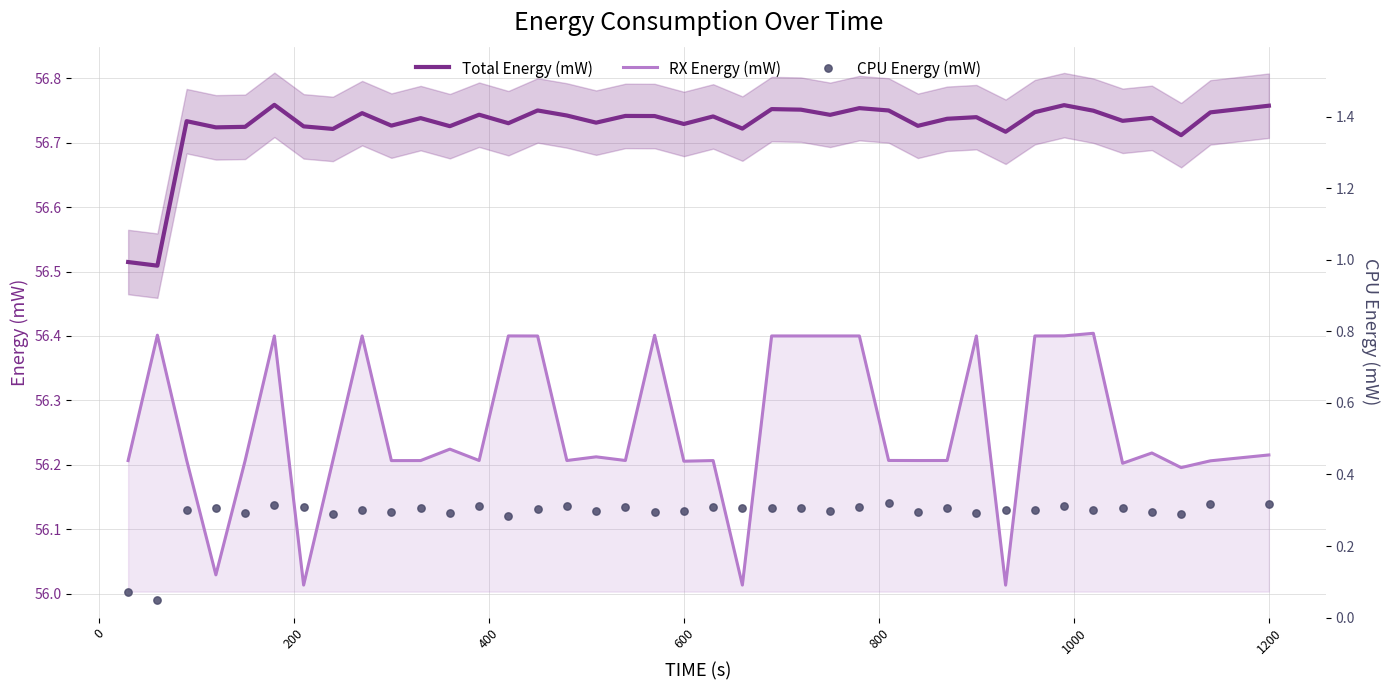

True or false: RX Energy (mW) and Total Energy (mW) cross at least once.

False